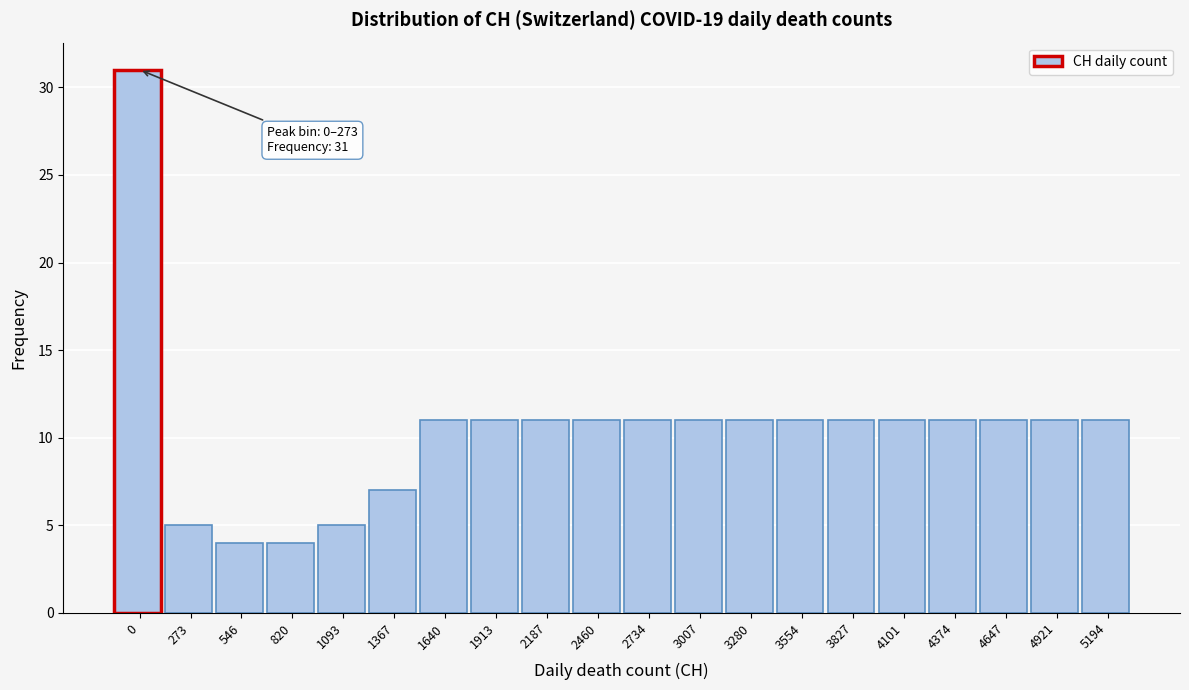

Reading left to right, transcribe all the data shown in this chart.

31	5	4	4	5	7	11	11	11	11	11	11	11	11	11	11	11	11	11	11